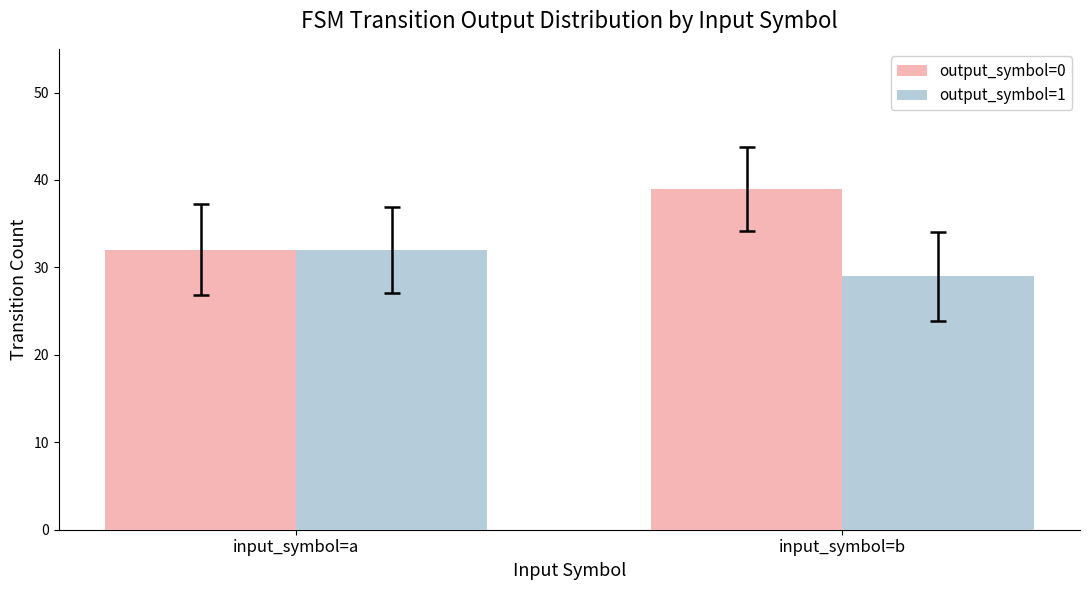

What are all the series names shown in the legend?

output_symbol=0, output_symbol=1